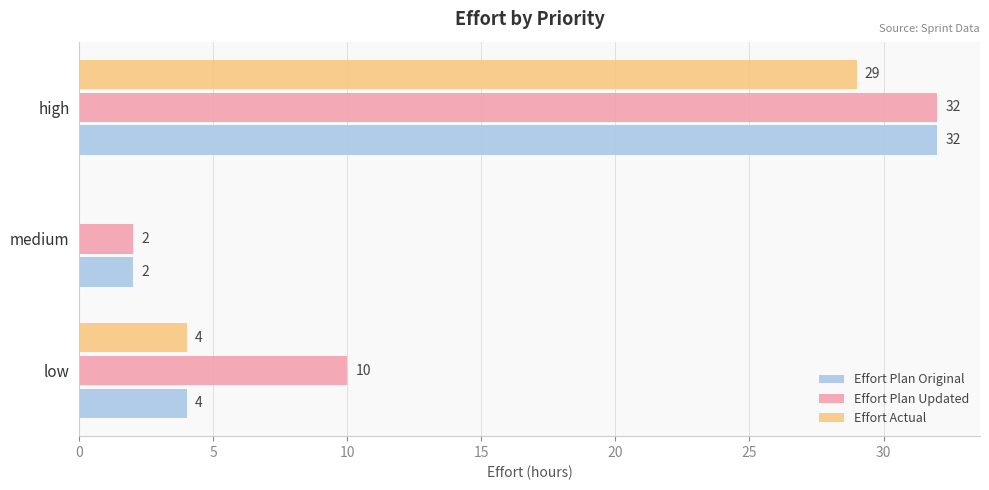

How many series are shown in this chart?

3